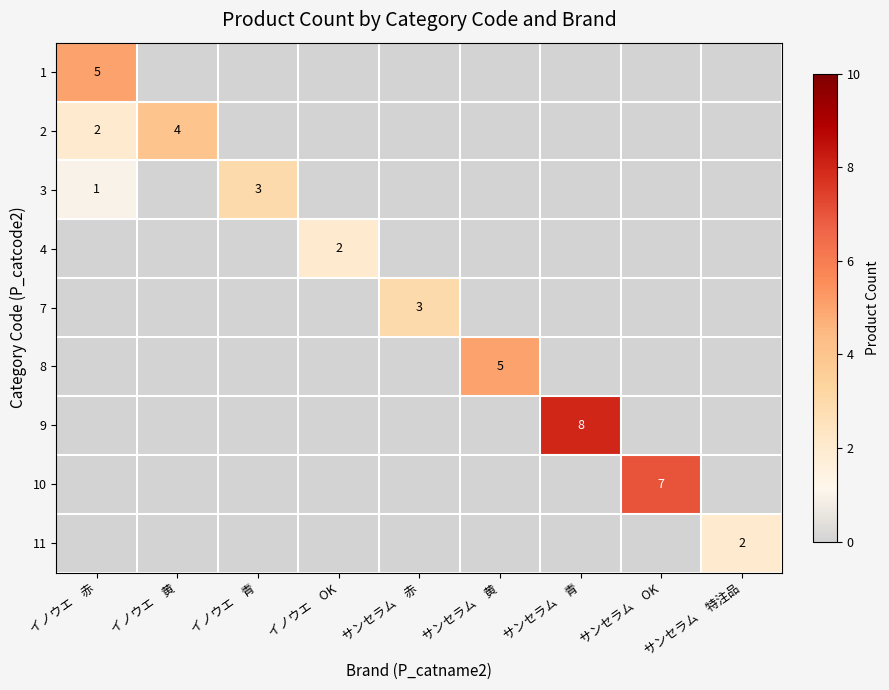

What is the total value across all series at サンセラム　黄?

5